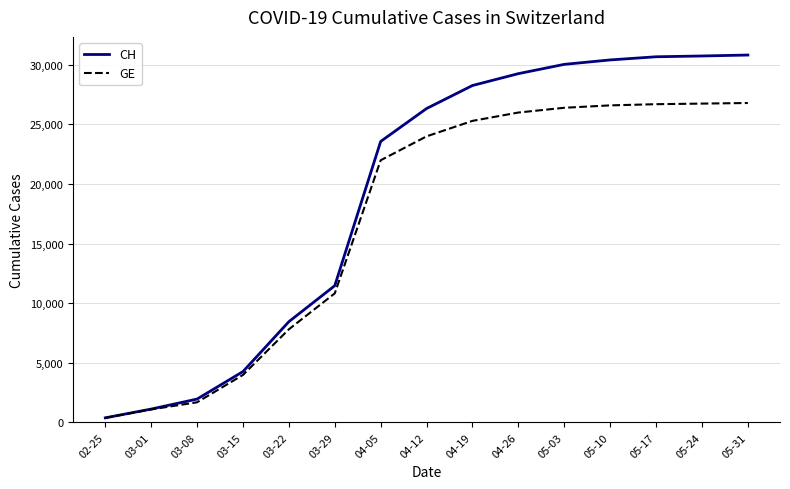

Which series has the largest range (max minus min)?

CH